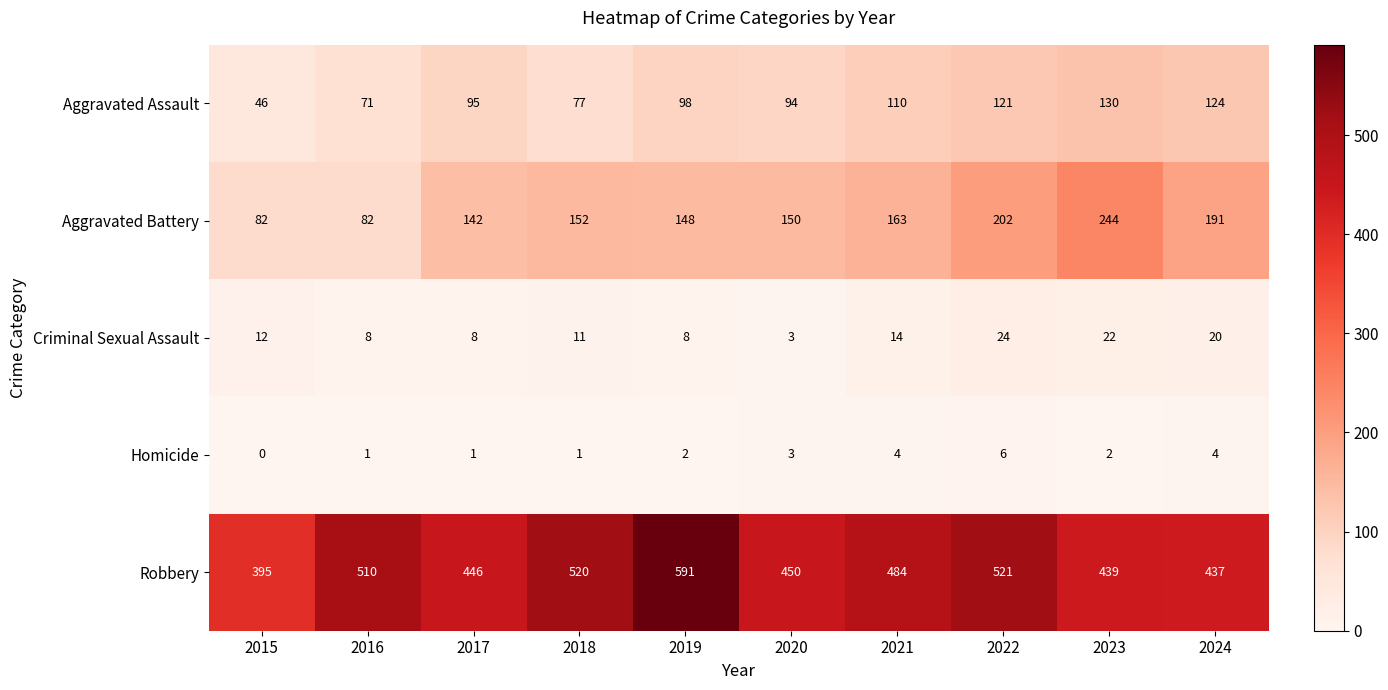

What is the highest value of the Criminal Sexual Assault series?

24